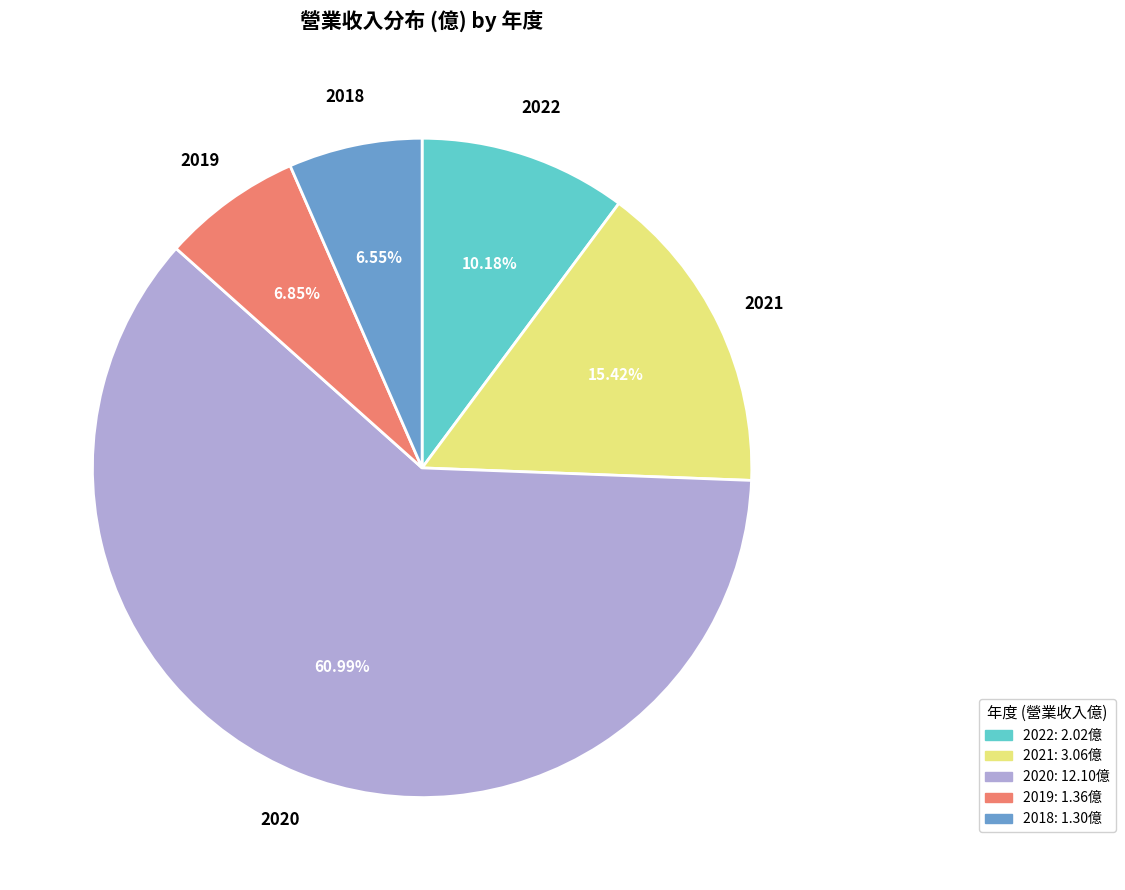

How many segments does this pie chart have?

5